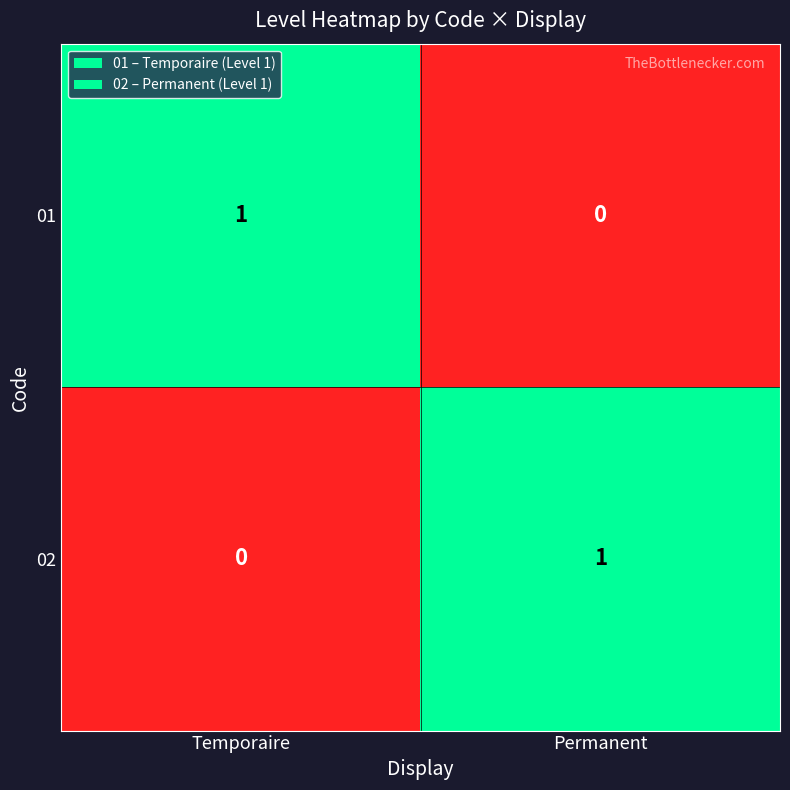

Reading left to right, list all the values displayed in this chart.

01: 1	0
02: 0	1